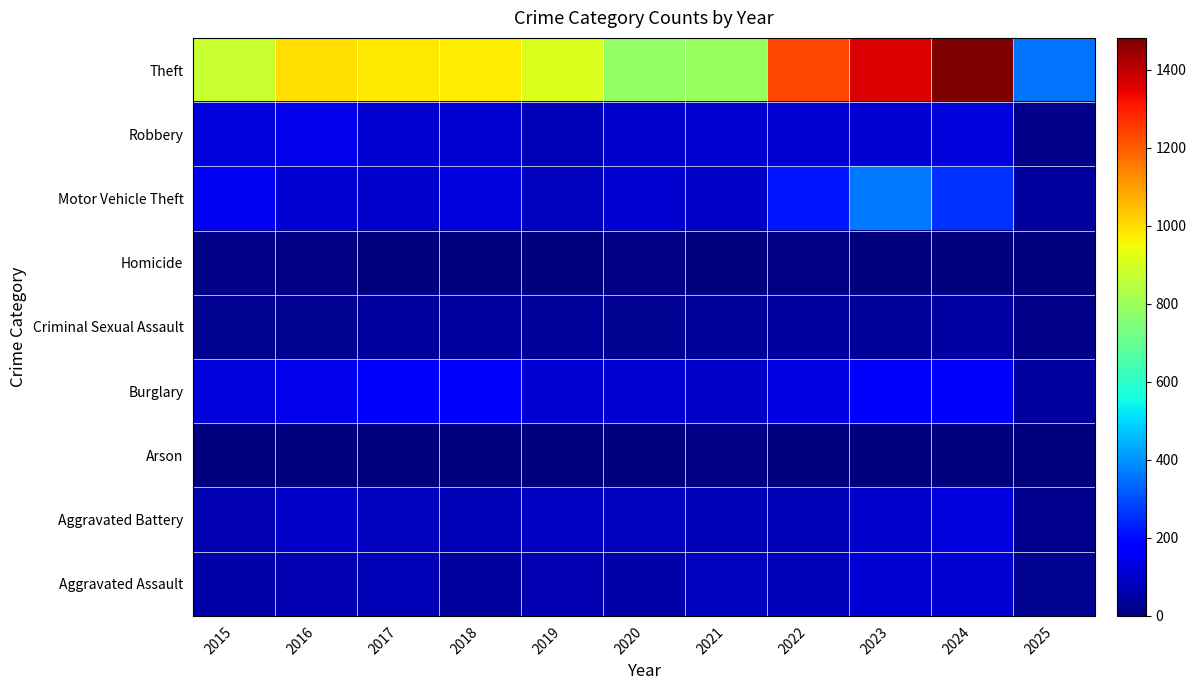

What is the spread (max minus min) of values at 2024?

1479